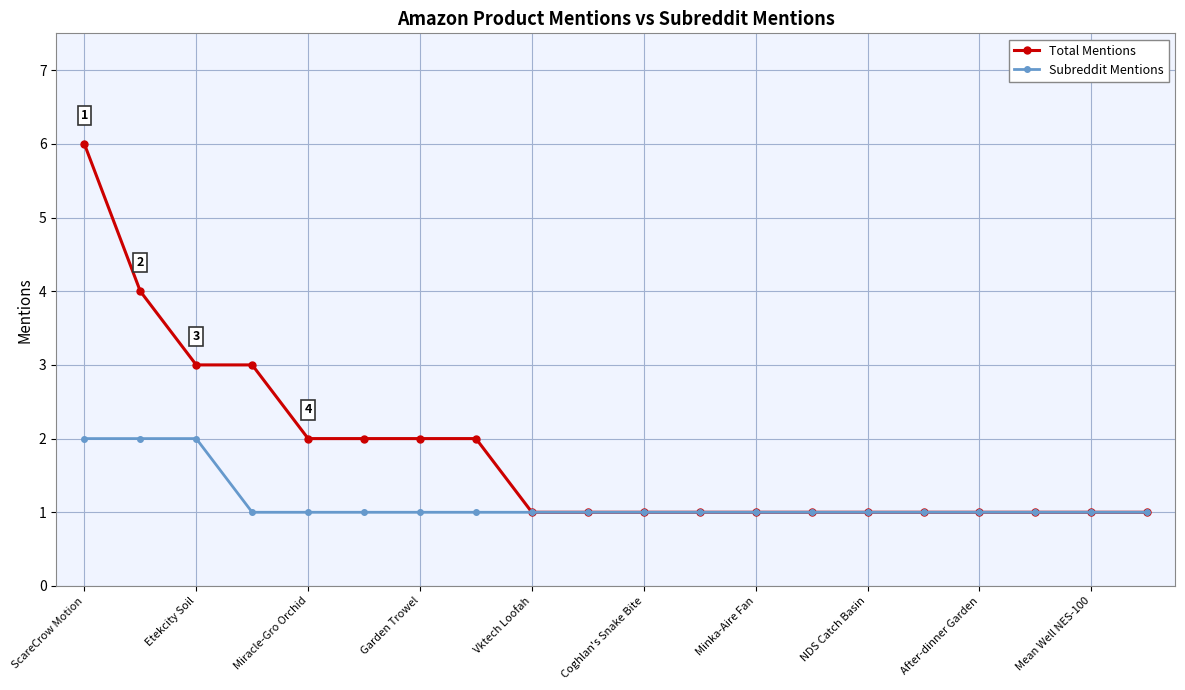

What is the highest value of the Total Mentions series?

6